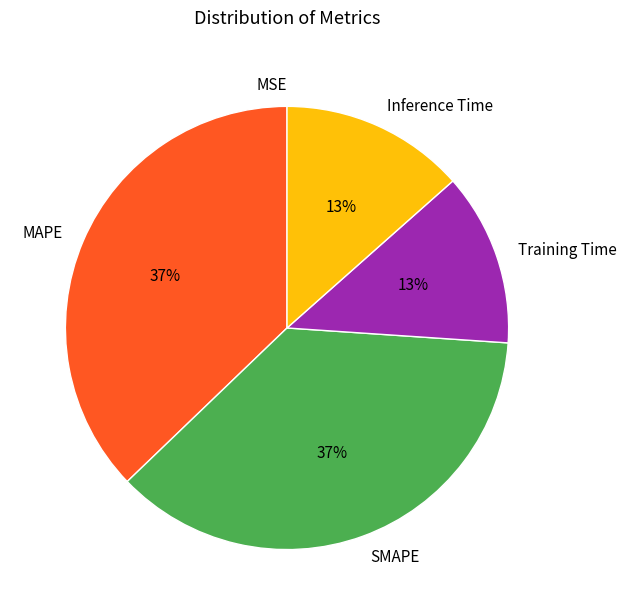

To the nearest percent, what is the difference between the MAPE and Inference Time slice percentages?

24%